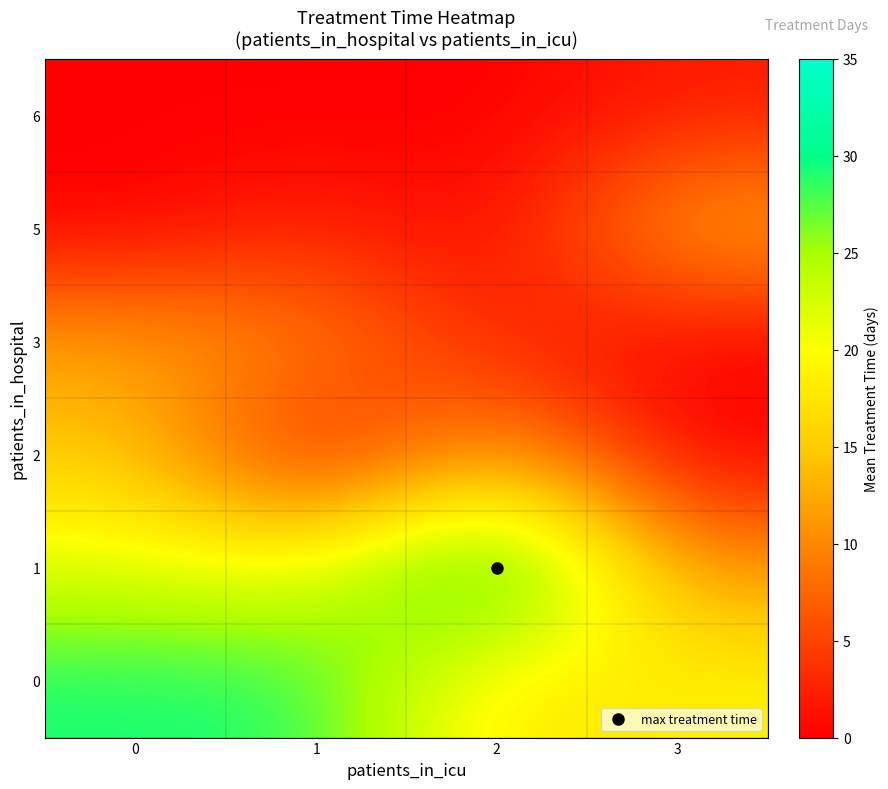

Rank the series by their maximum value, from highest to lowest.

1, 0, 2, 5, 3, 6